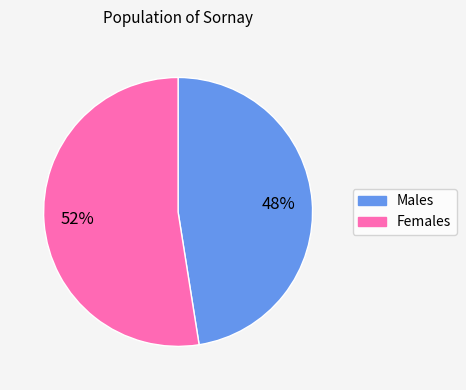

To the nearest percent, what is the average slice percentage?

50%